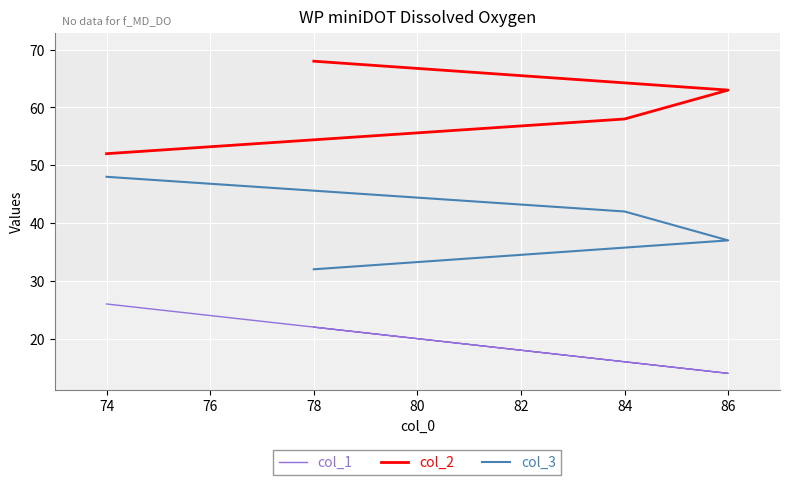

True or false: col_2 and col_3 intersect in this chart.

False